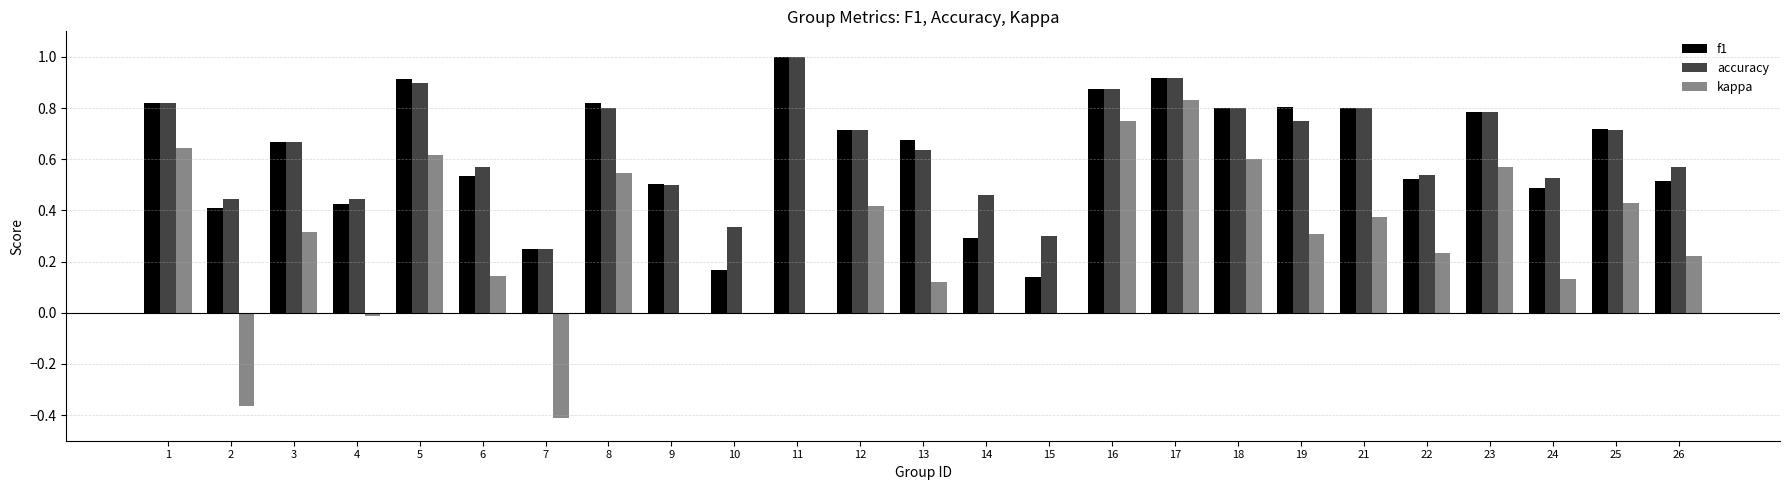

Which series has the largest total across all categories?

accuracy